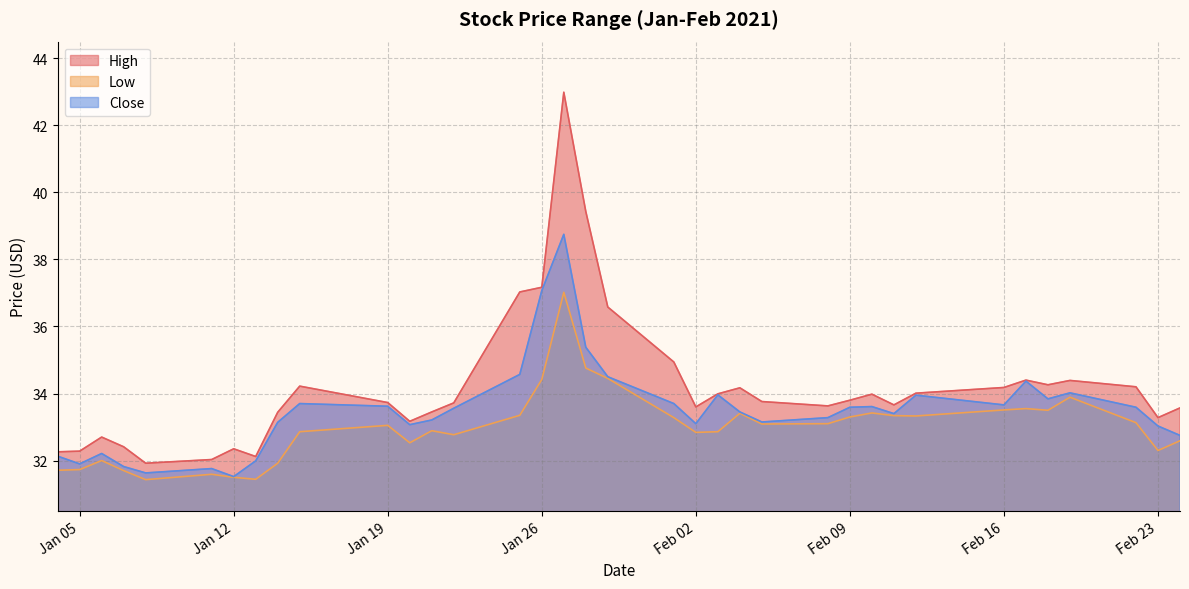

What is the maximum value shown in the chart?

43.0